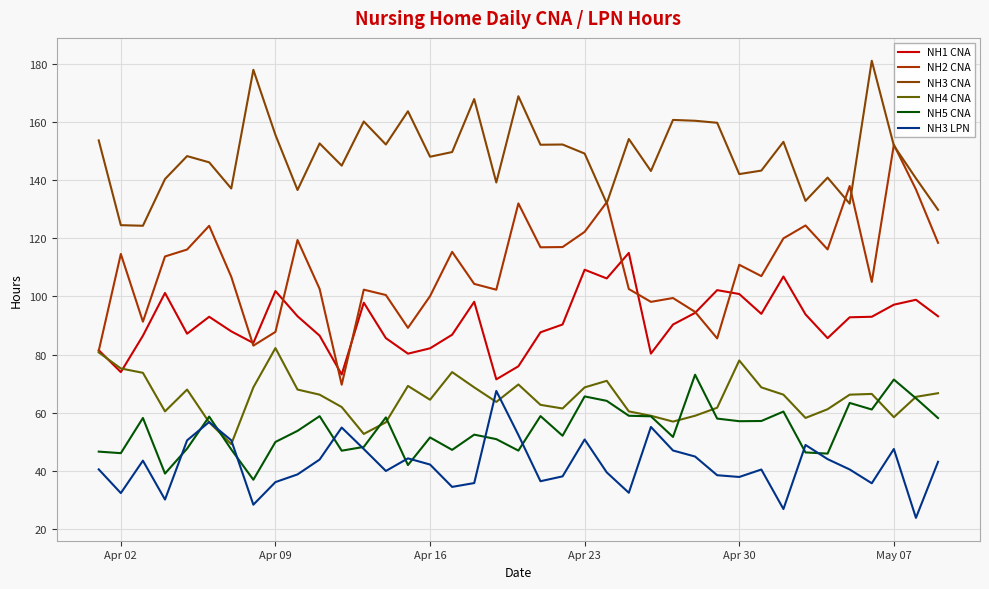

How many interior local peaks does the NH5 CNA series have?

12